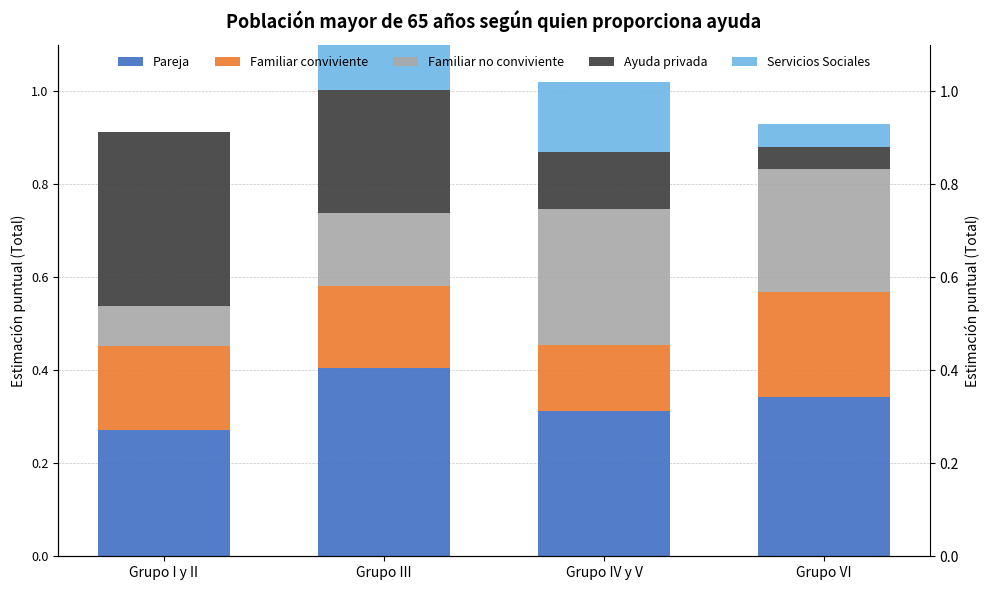

The value of Ayuda privada at Grupo I y II is 0.4. True or false?

True